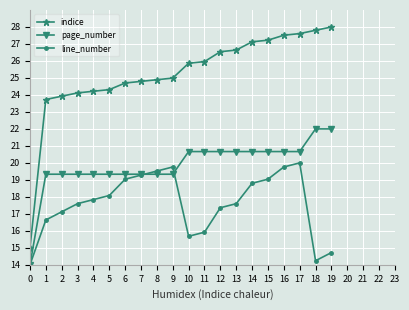

What is the sum of the indice values at 18 and 0?

42.8